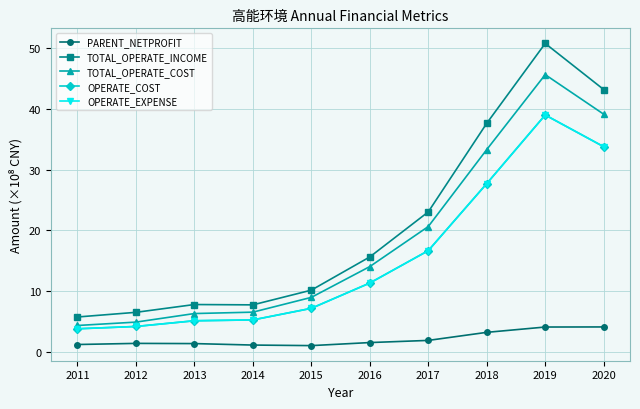

What is the average value of the TOTAL_OPERATE_COST series?

18.4